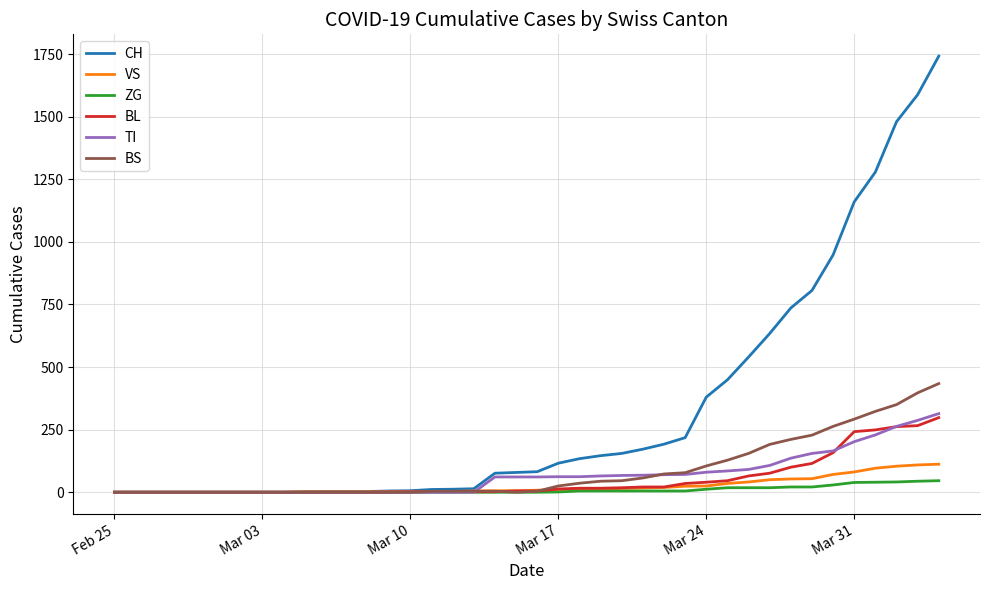

What is the difference between the maximum and minimum values in the CH series?

1742